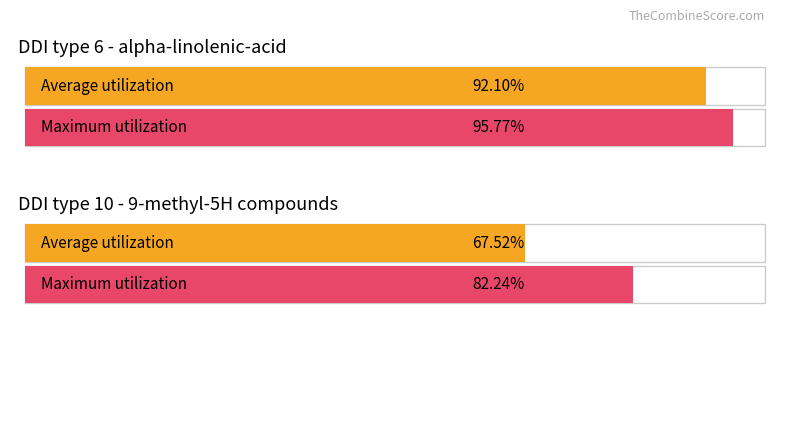

Which category has the lowest value across all series?

DDI type 10